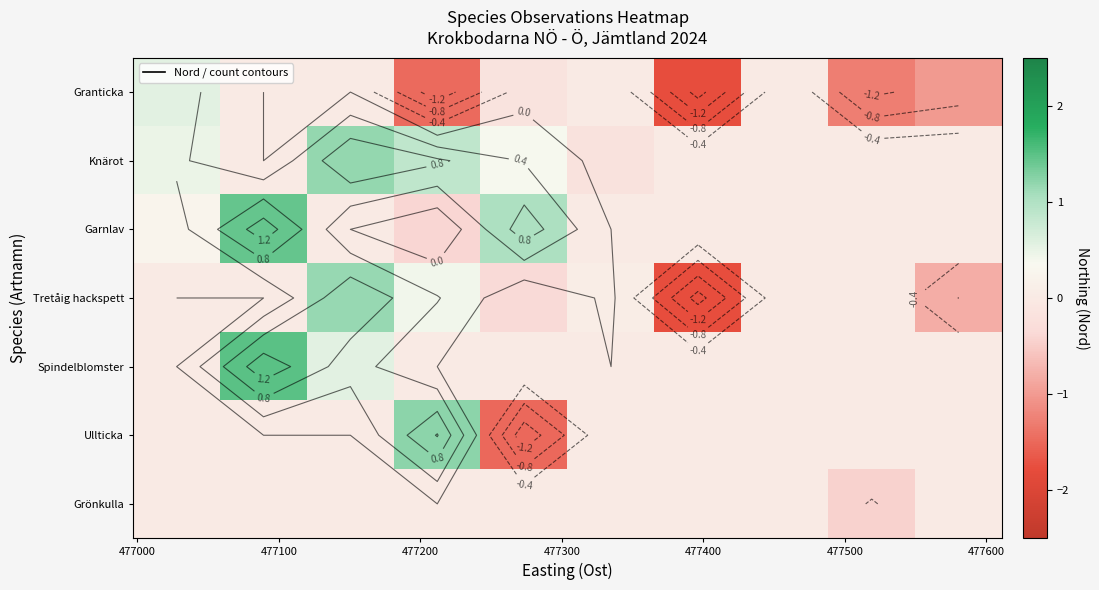

How many data points in Ullticka are less than 0?

1